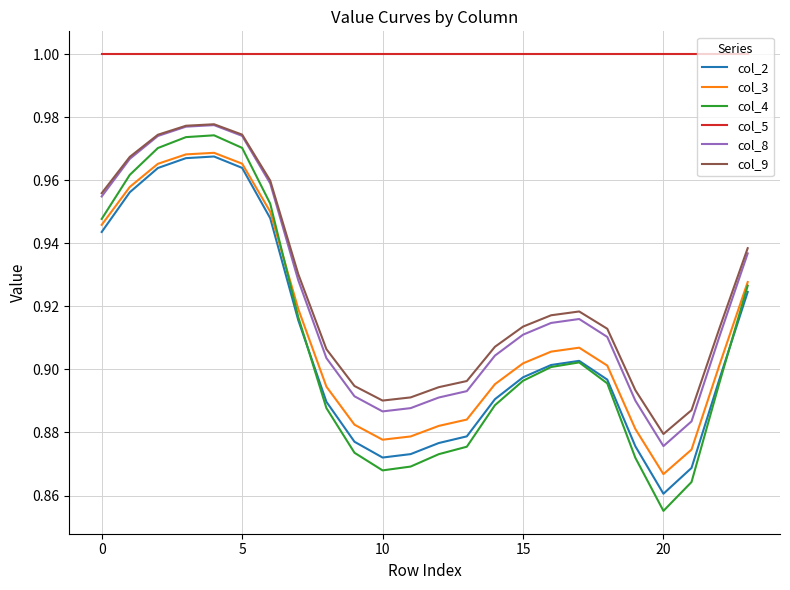

True or false: col_8 and col_5 cross at least once.

False